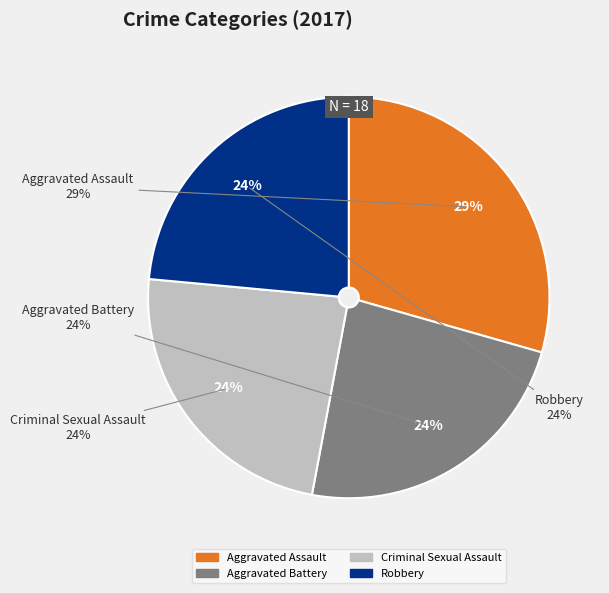

How many slices are in this pie chart?

4